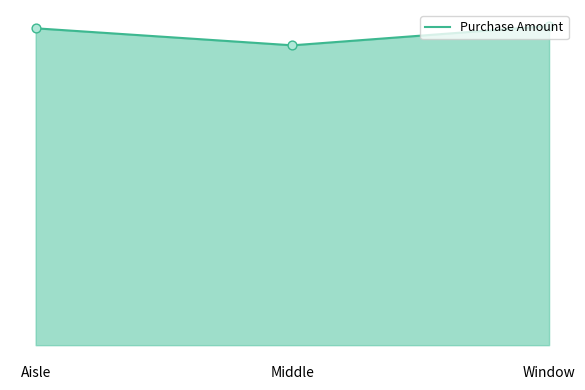

What is the change in value from Aisle to Middle?

-410.4